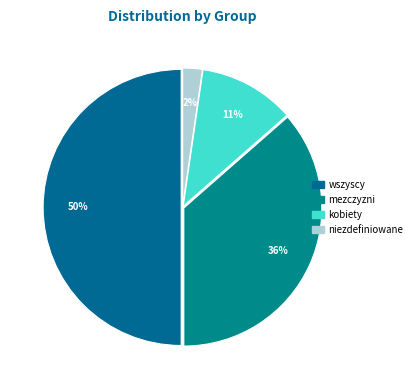

To the nearest percent, what percentage of the pie is mezczyzni?

36%